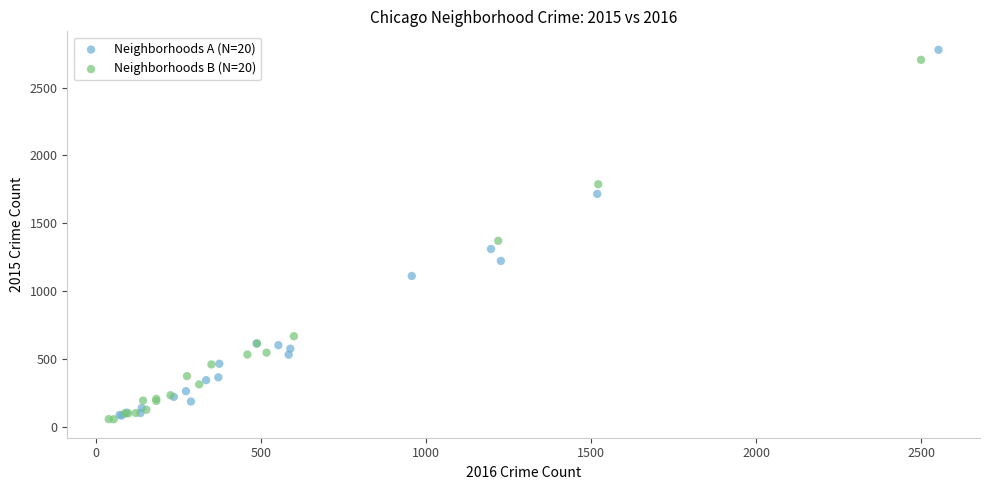

Which series contains the highest Y value?

Neighborhoods A (N=20)